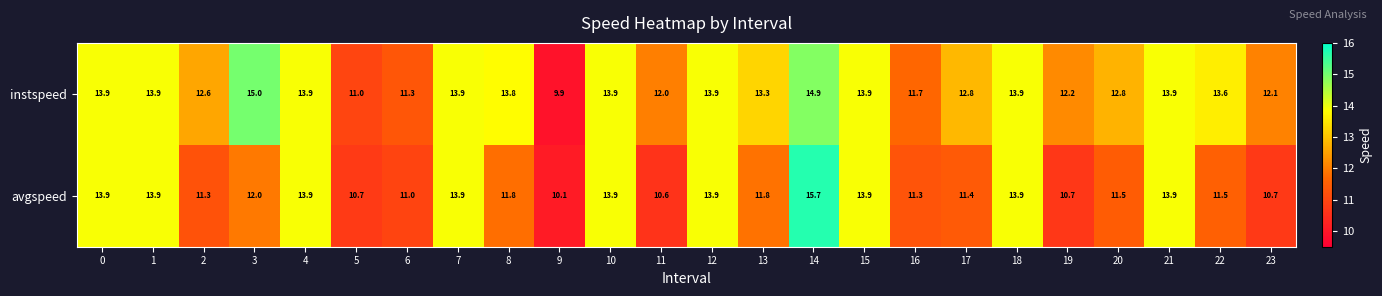

The value of avgspeed at 13 is 11.8. True or false?

True